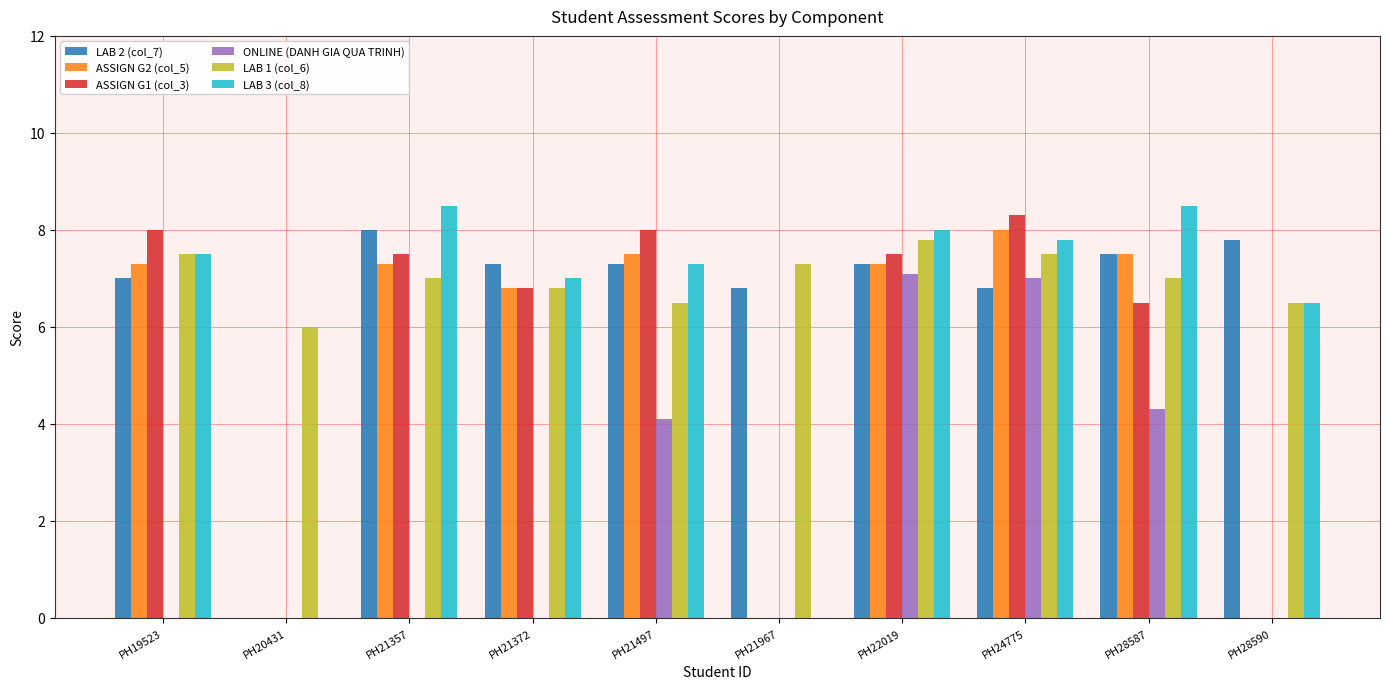

Which series has the largest total across all categories?

LAB 1 (col_6)